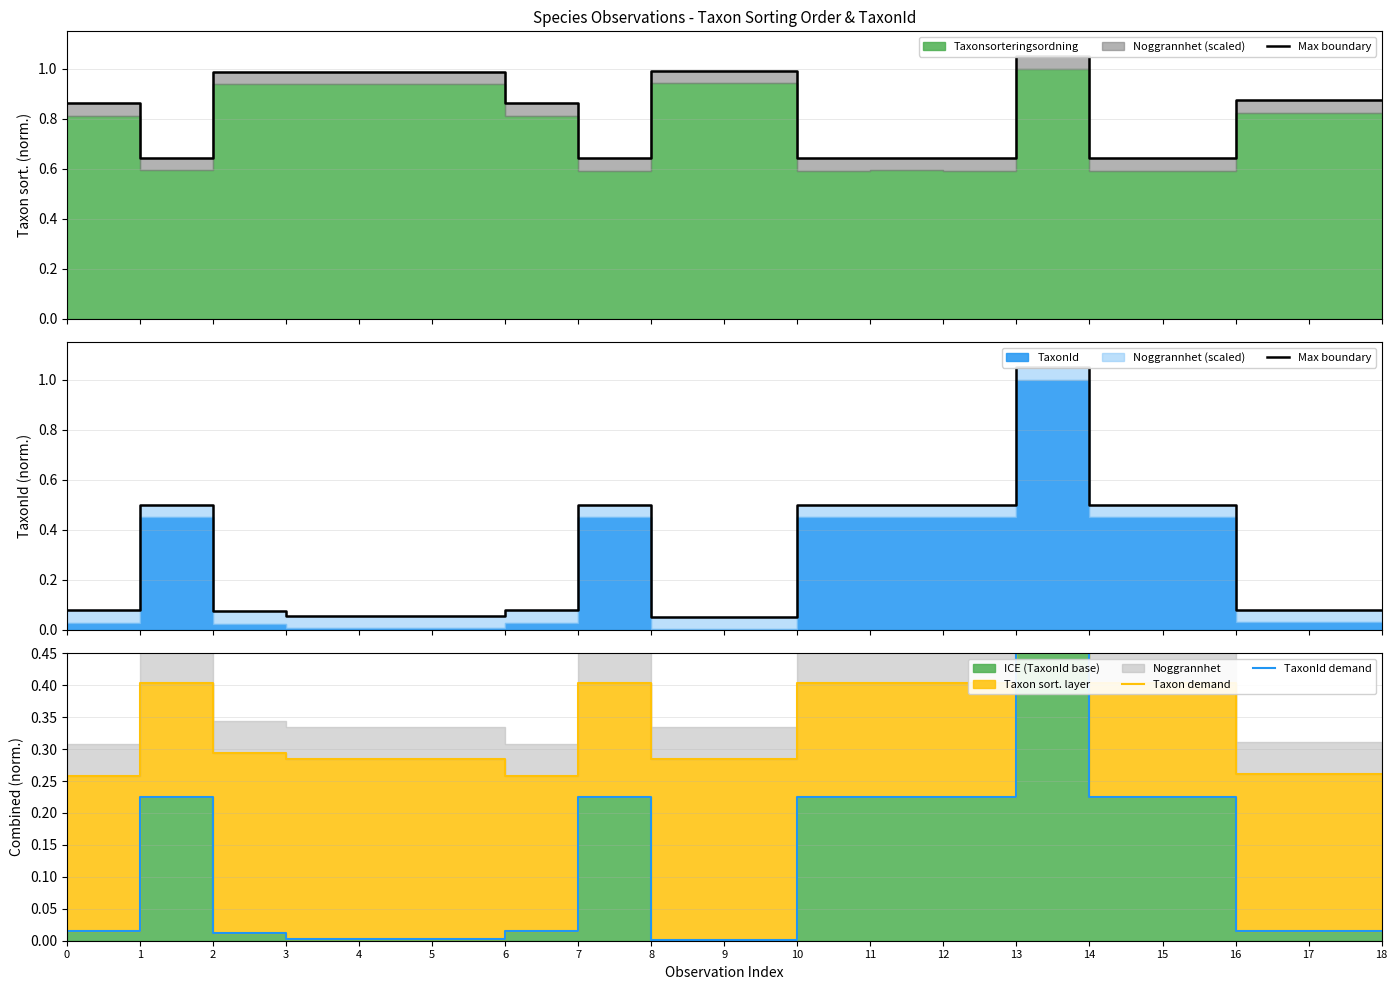

At which label does TaxonId demand reach its minimum?

8